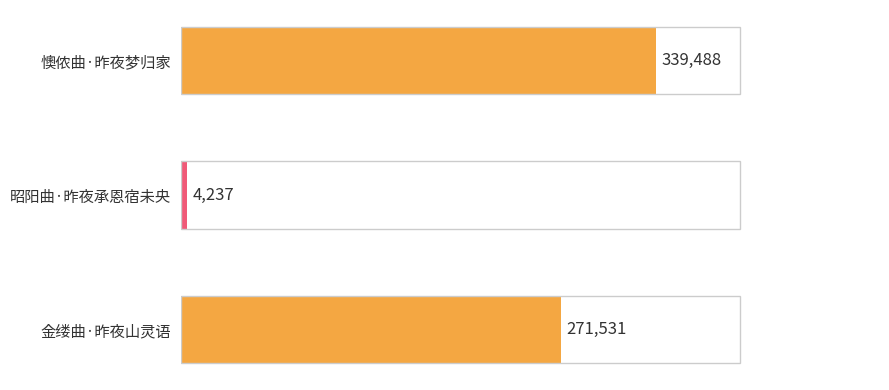

Reading bottom to top, transcribe all the data shown in this chart.

271531	4237	339488